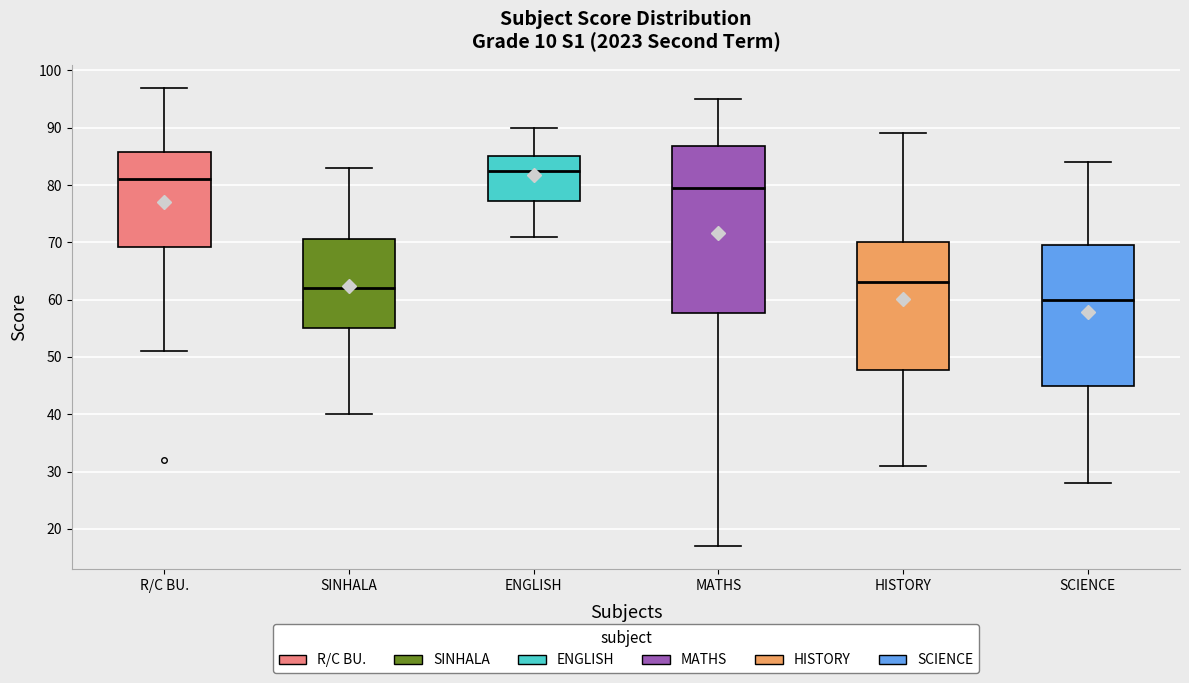

Where does the upper whisker of the box for SCIENCE end on the y-axis? The values are not printed on the chart, so give them approximately, as read against the axis.

84